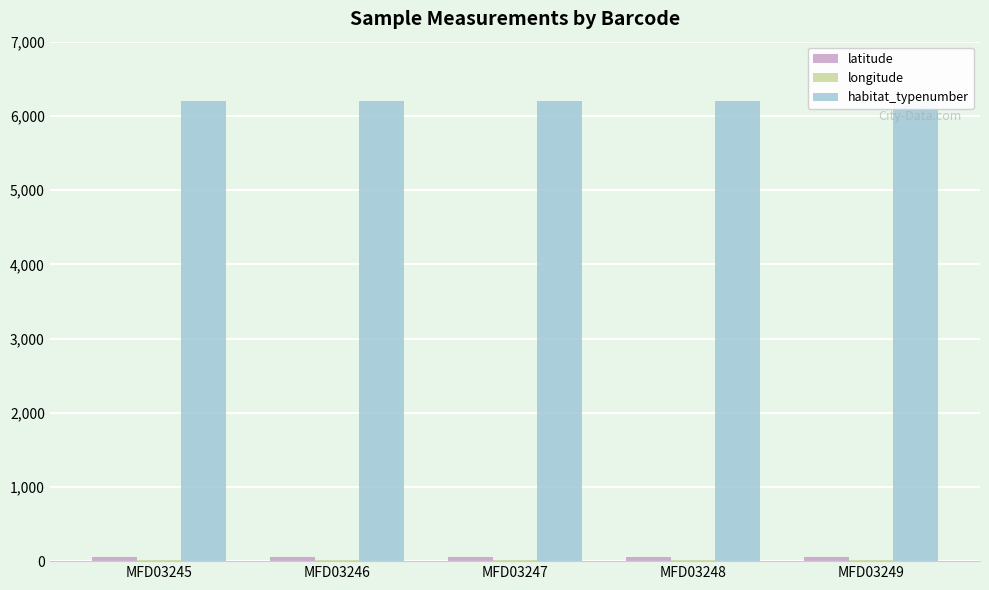

How many bars are there in each group?

3